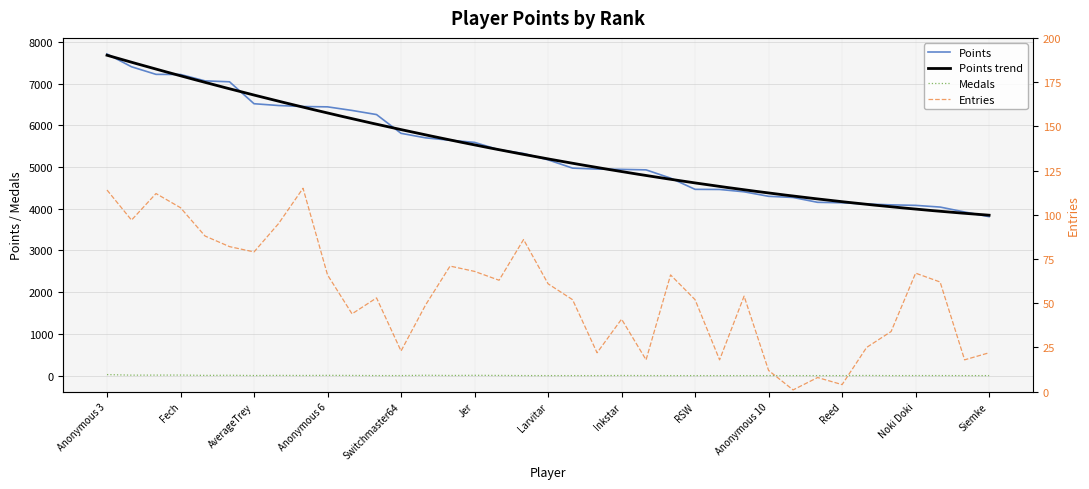

At how many categories does at least one series exceed 627?

37